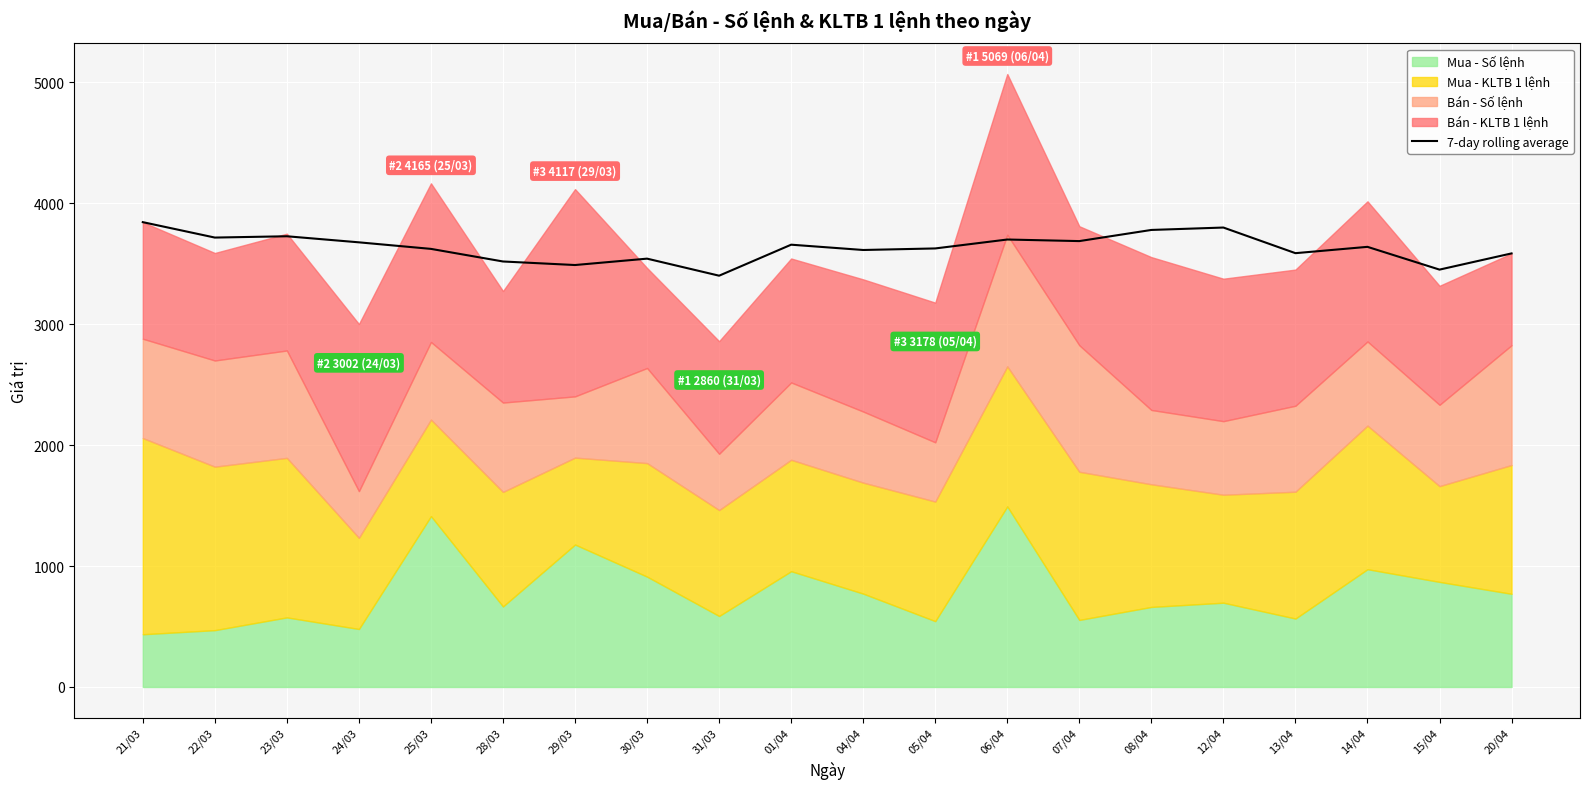

Reading left to right, transcribe all the data shown in this chart.

21/03=3844.1	22/03=3716.6	23/03=3727.3	24/03=3677.2	25/03=3623.0	28/03=3518.8	29/03=3489.4	30/03=3542.2	31/03=3401.3	01/04=3657.7	04/04=3613.8	05/04=3626.6	06/04=3700.5	07/04=3687.4	08/04=3779.6	12/04=3799.5	13/04=3587.5	14/04=3639.8	15/04=3451.5	20/04=3585.5